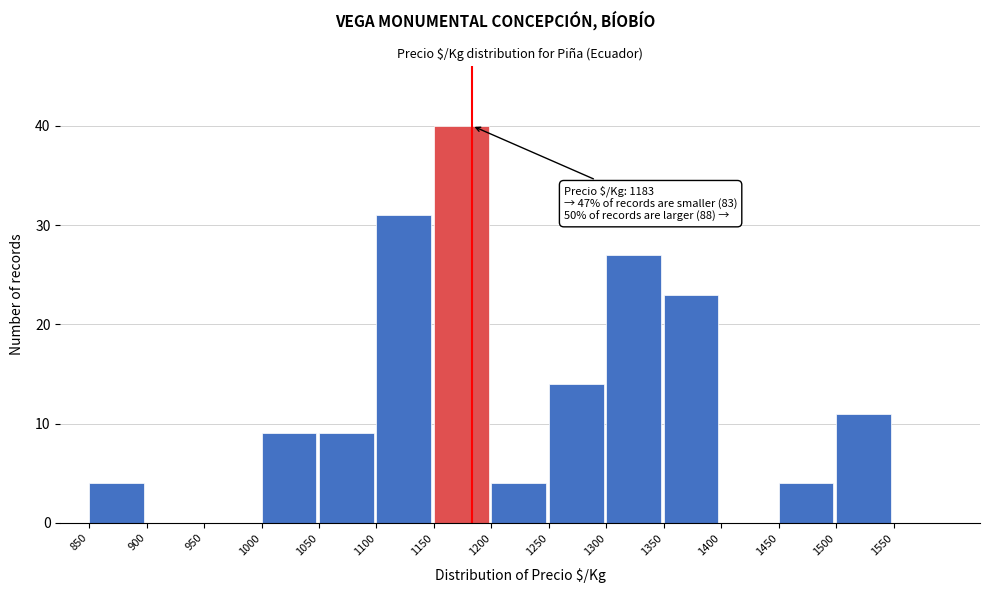

Which range on the x-axis has the tallest bar?

1150 to 1200